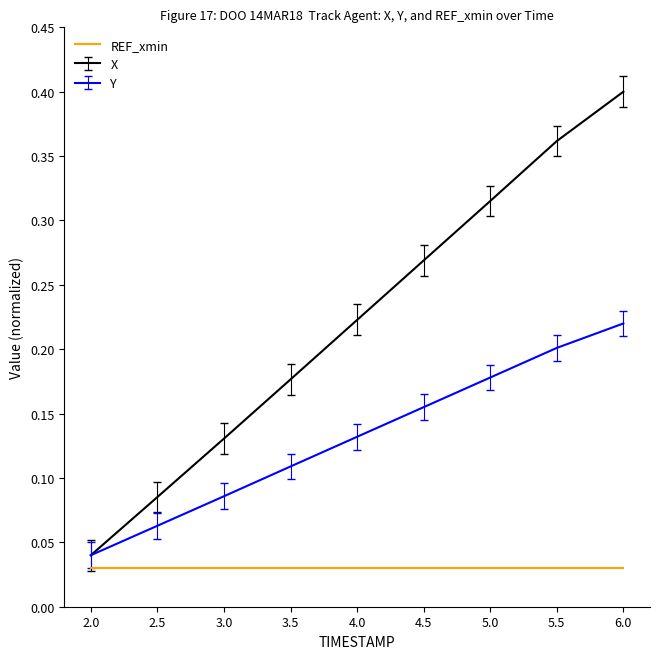

List the series in order of their peak value, lowest first.

REF_xmin, Y, X